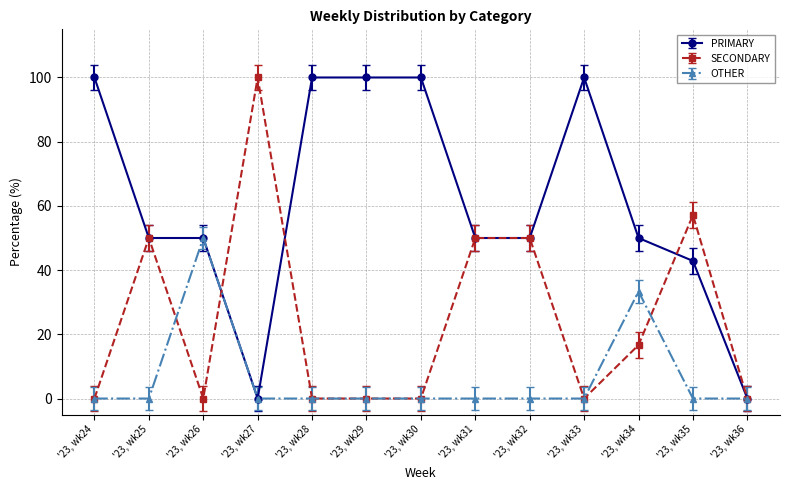

What are all the series names shown in the legend?

PRIMARY, SECONDARY, OTHER